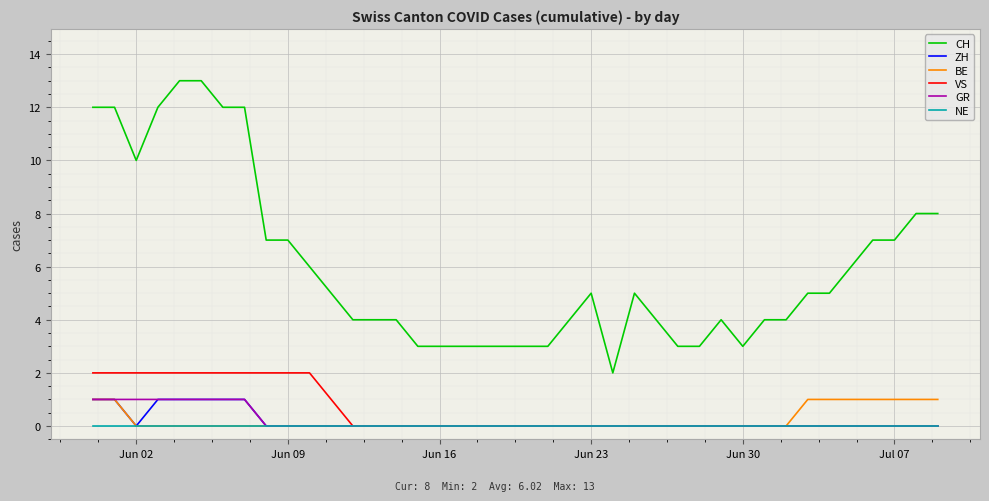

Count the number of categories in the chart.

40